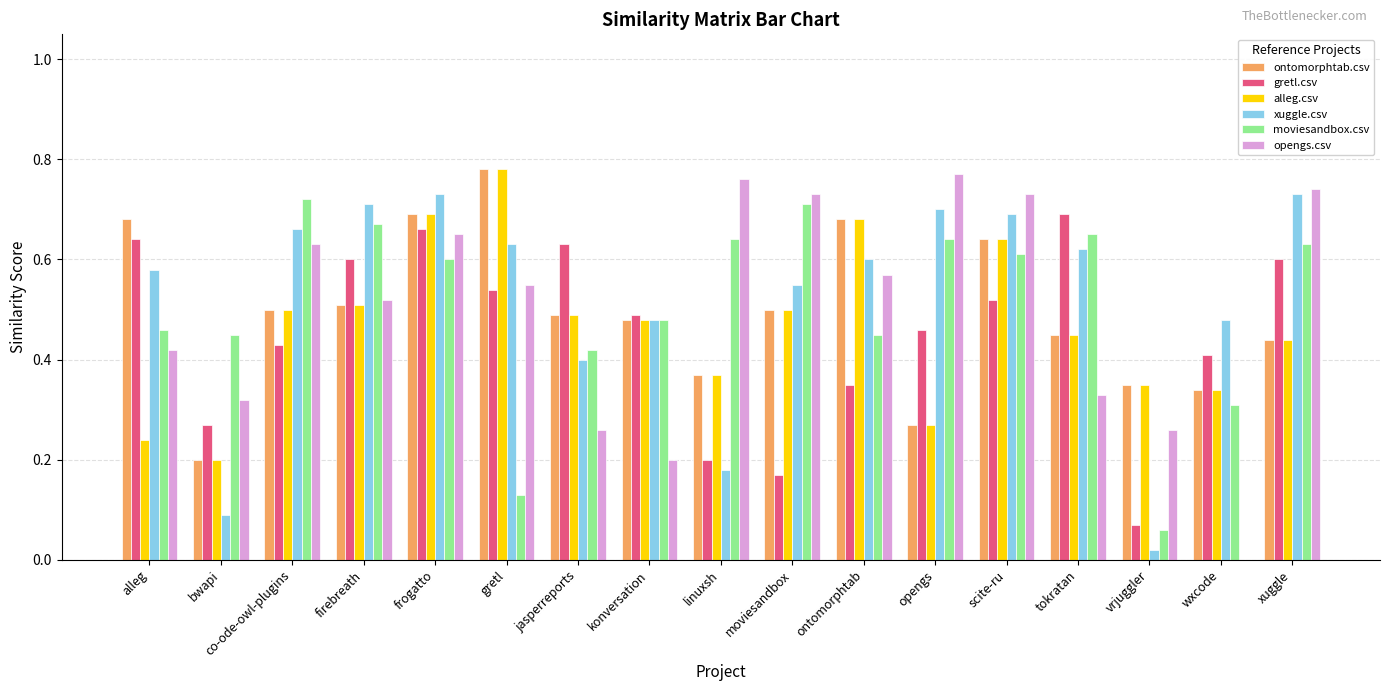

How many gretl.csv values are between 0 and 1?

17